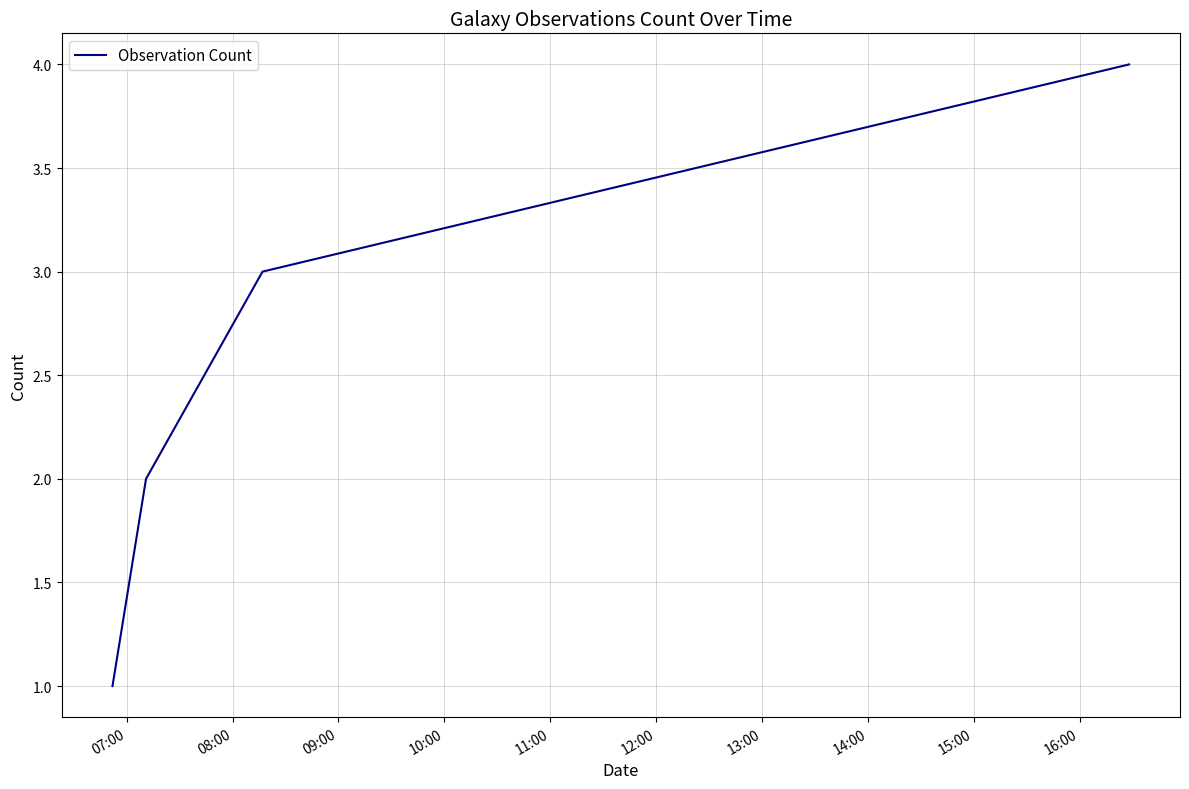

What is the difference between the maximum and minimum values?

3